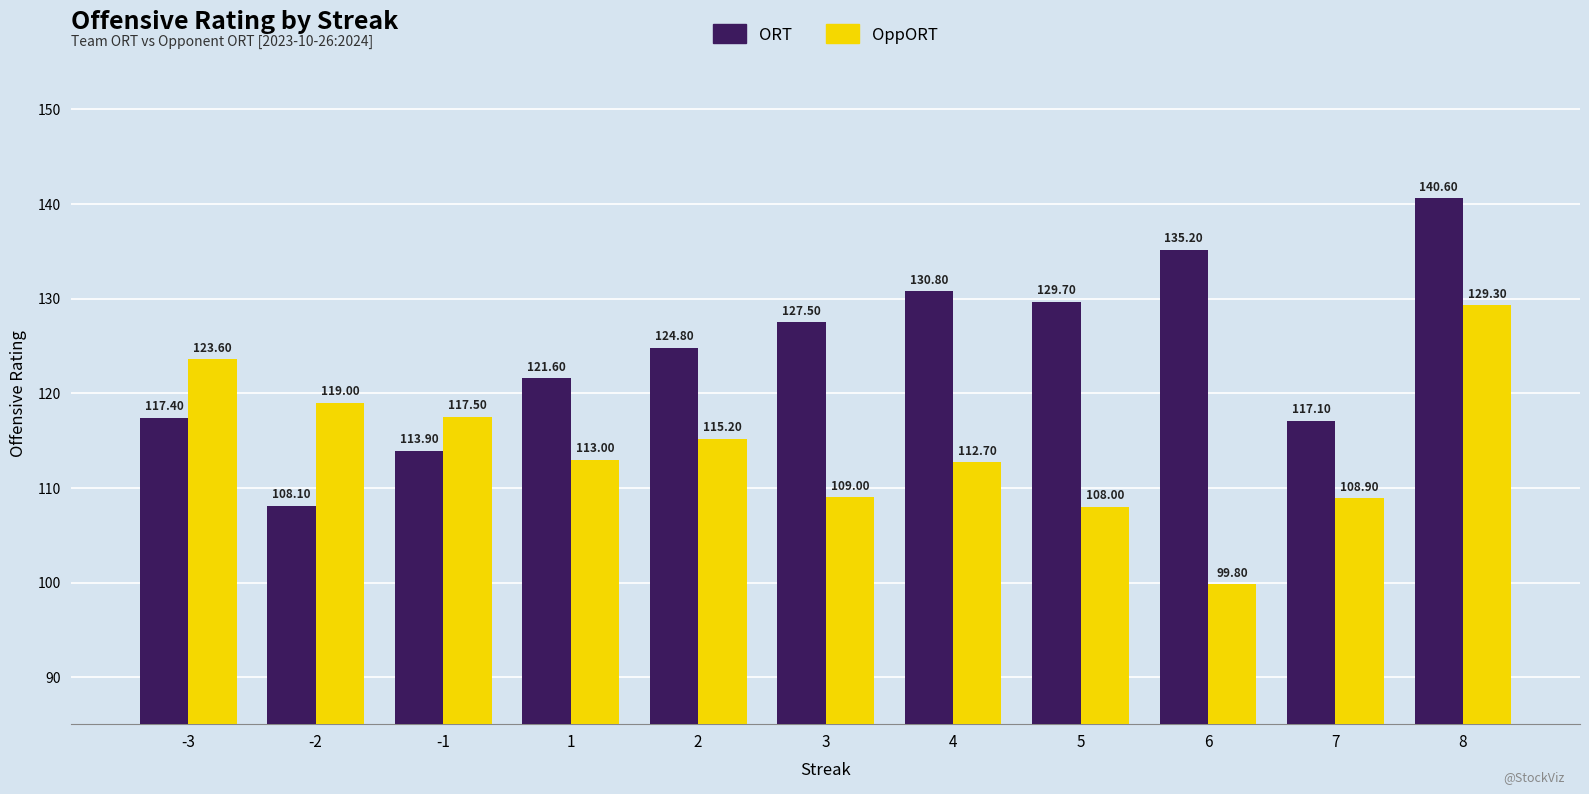

Is it true that ORT equals 242.4 at 6?

False